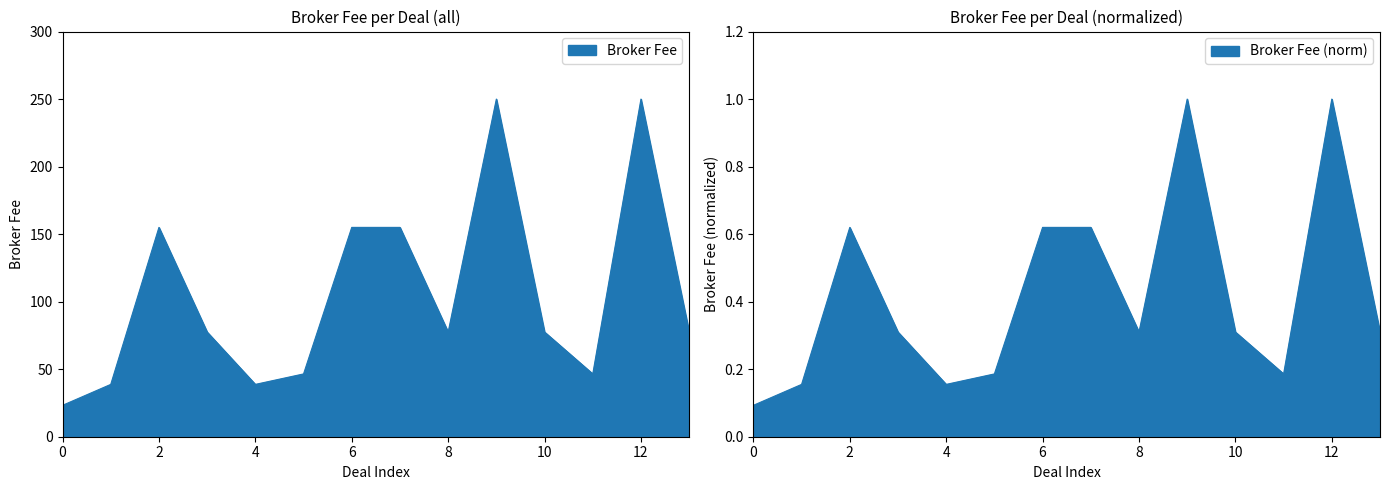

Reading left to right, what are all the values shown in this chart?

23.2	38.8	155.0	77.5	38.8	46.5	155.0	155.0	77.5	250.0	77.5	46.5	250.0	77.5